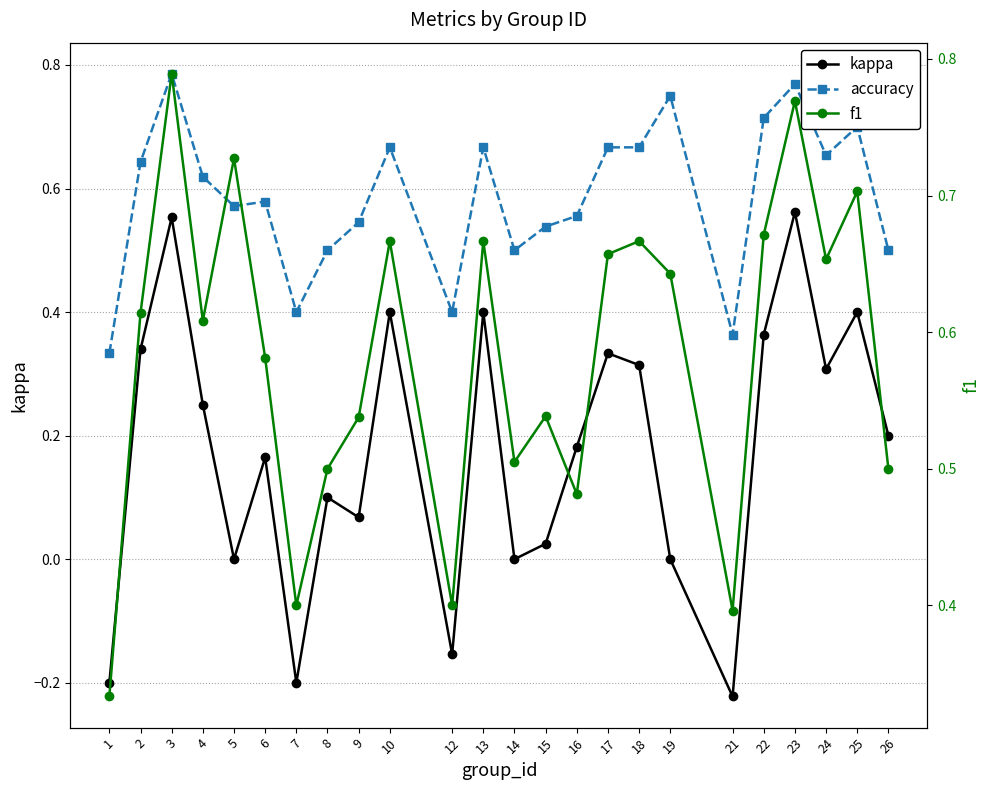

At how many categories does at least one series exceed 0?

24